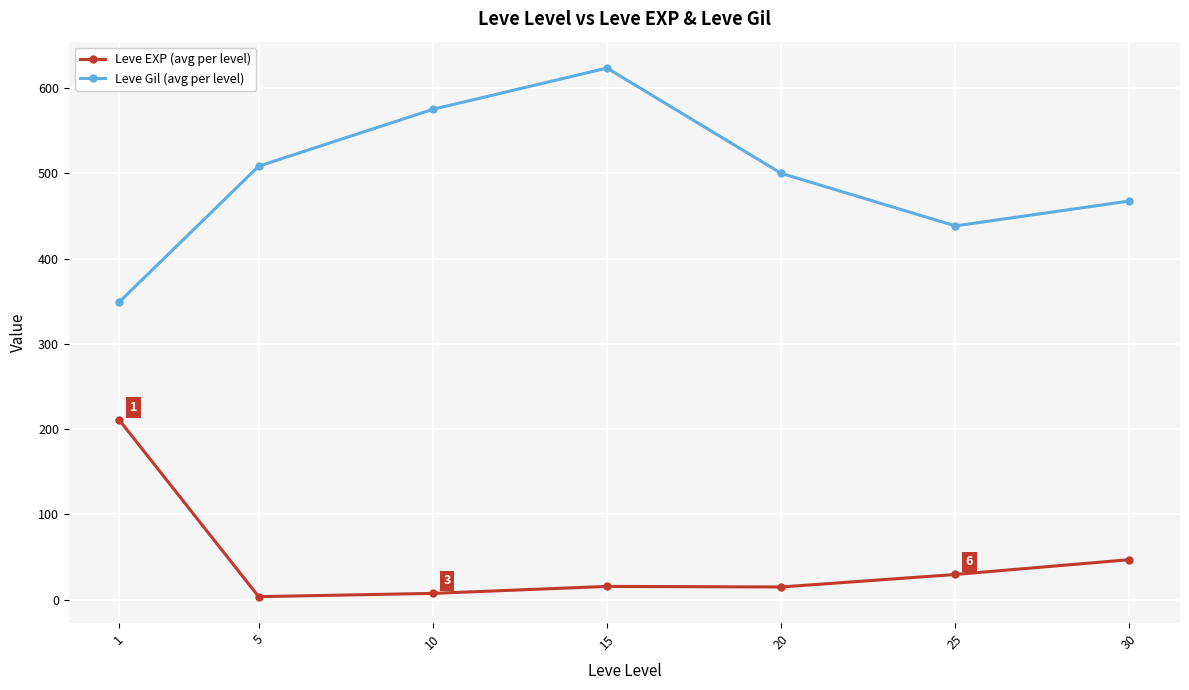

What is the smallest value displayed?

3.7